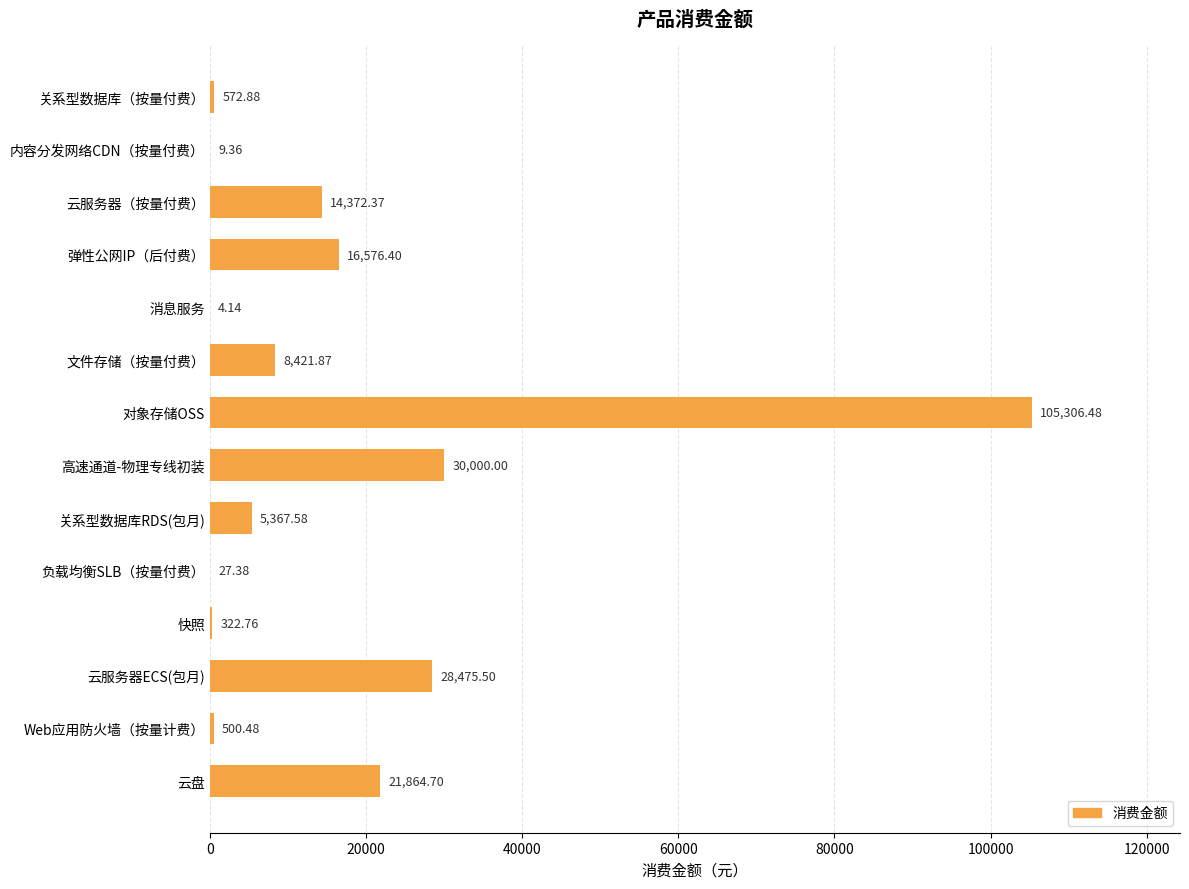

Which category has the highest value across all series?

对象存储OSS